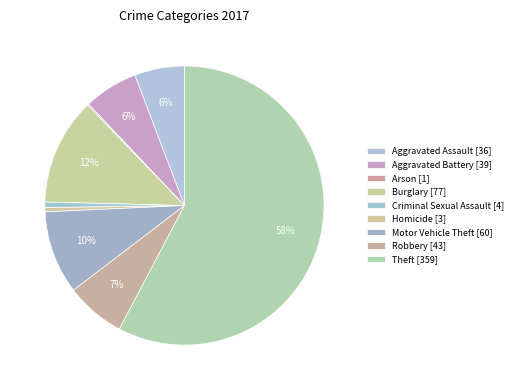

To the nearest percent, what portion does Theft represent?

58%